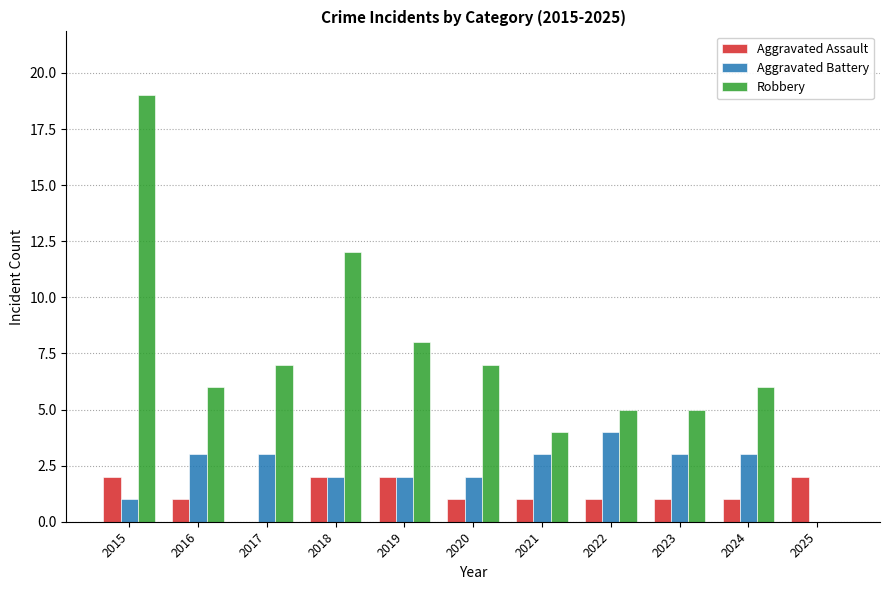

What is the maximum value for Aggravated Battery?

4